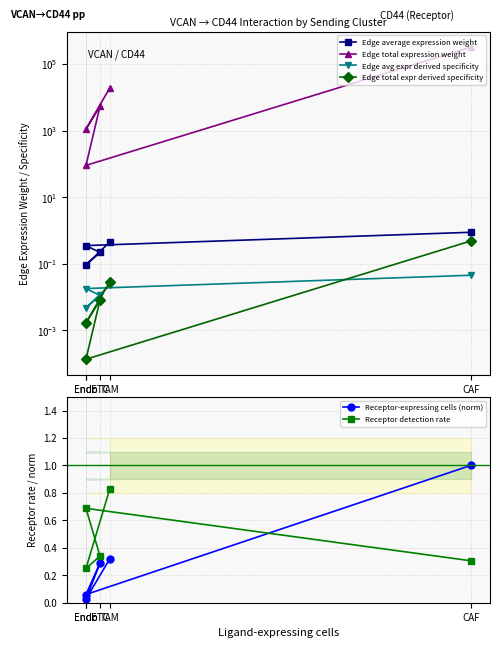

Which label corresponds to the largest value in the chart?

CAF